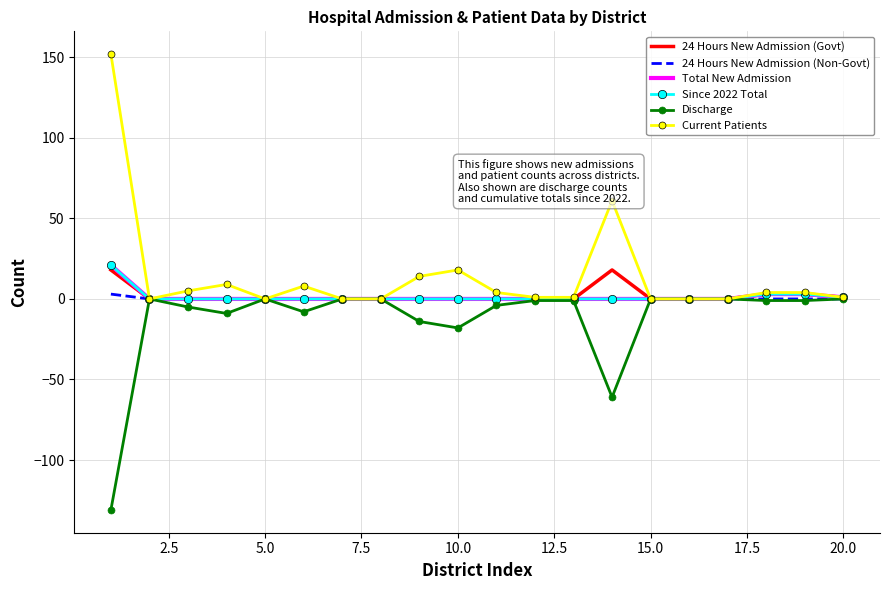

What is the minimum value shown in the chart?

-131